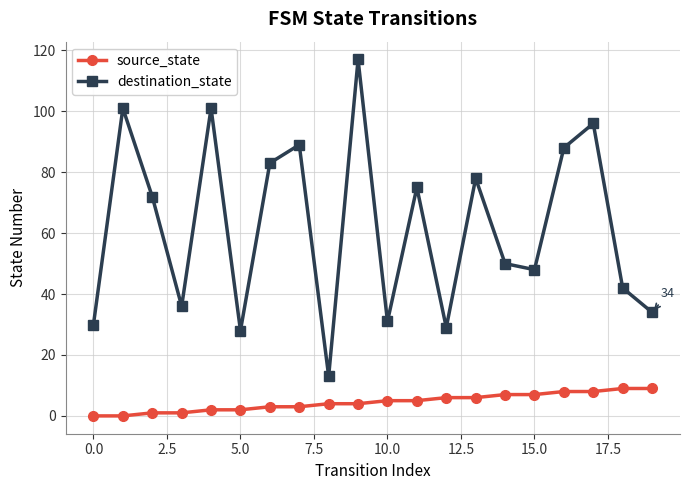

List the series in order of their overall mean, lowest first.

source_state, destination_state